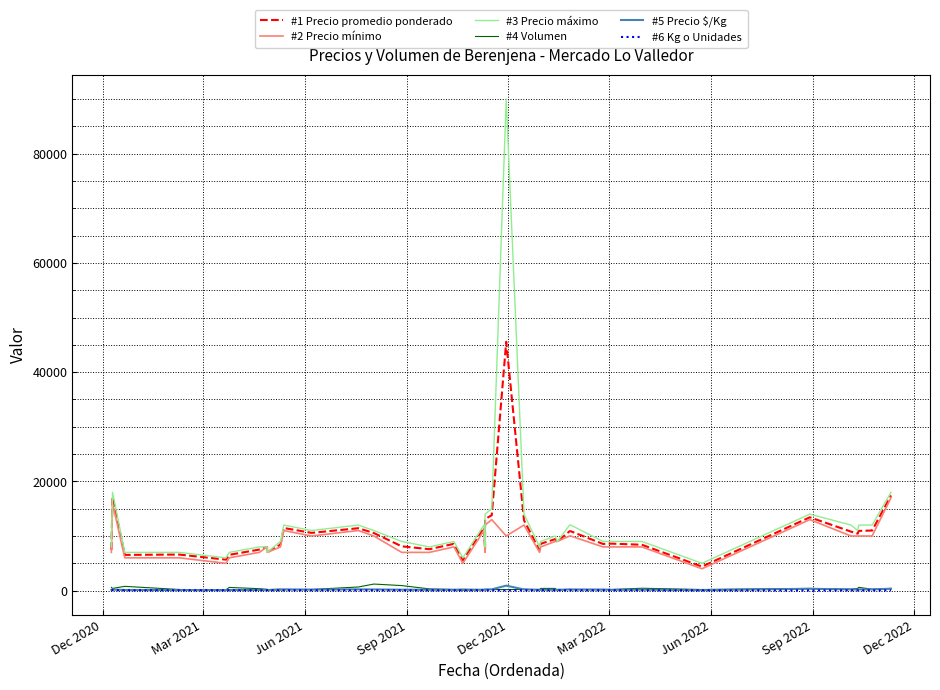

The value of #2 Precio mínimo at 12 is 3586. True or false?

False